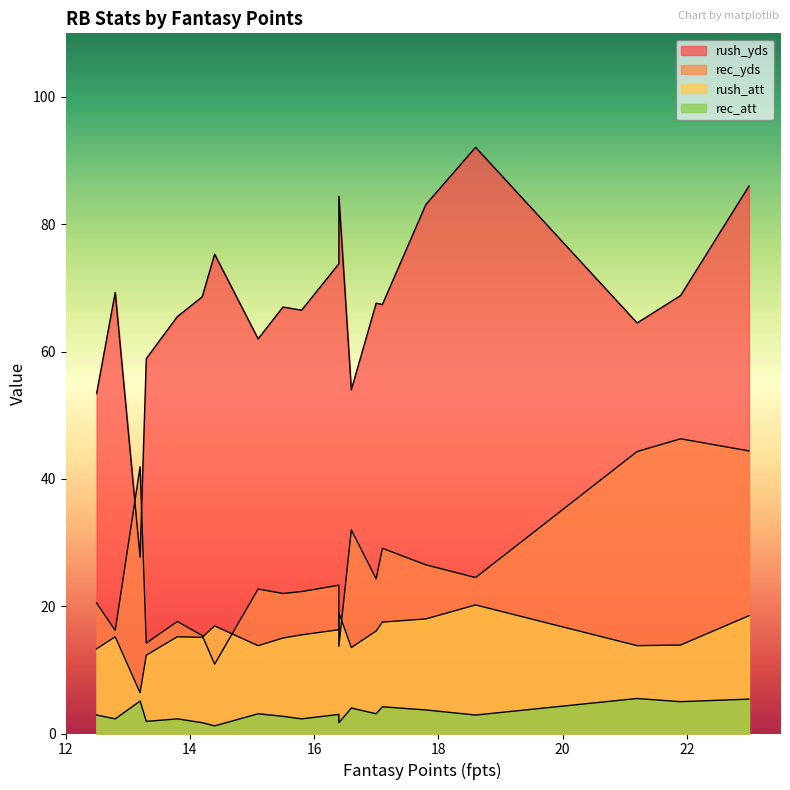

At which label is rec_att closest to 3?

16.4